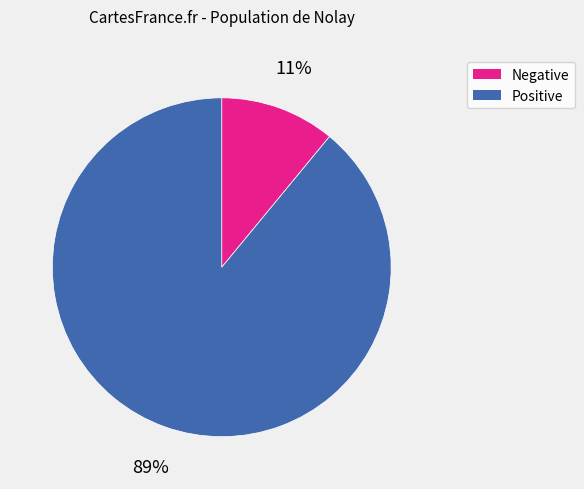

Does any single category account for the majority?

Yes